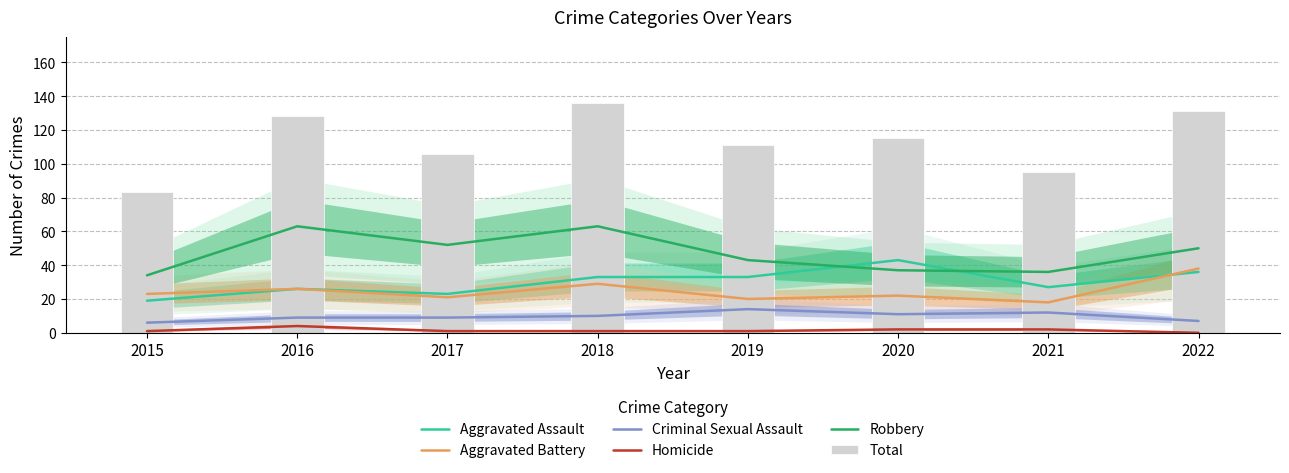

What are all the series names shown in the legend?

Aggravated Assault, Aggravated Battery, Criminal Sexual Assault, Homicide, Robbery, Total